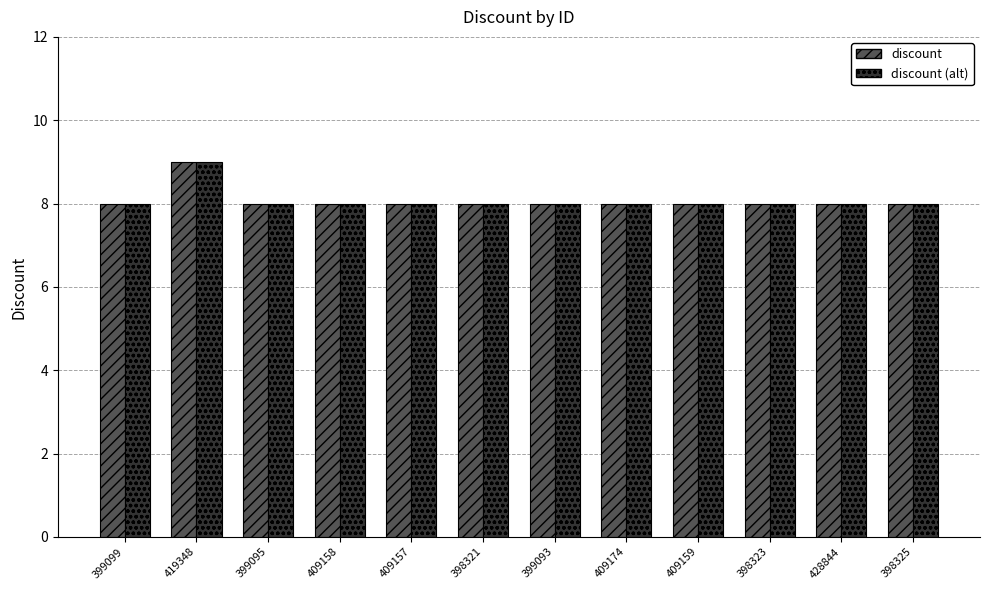

What is the sum of the discount (alt) values at 409157 and 399099?

16